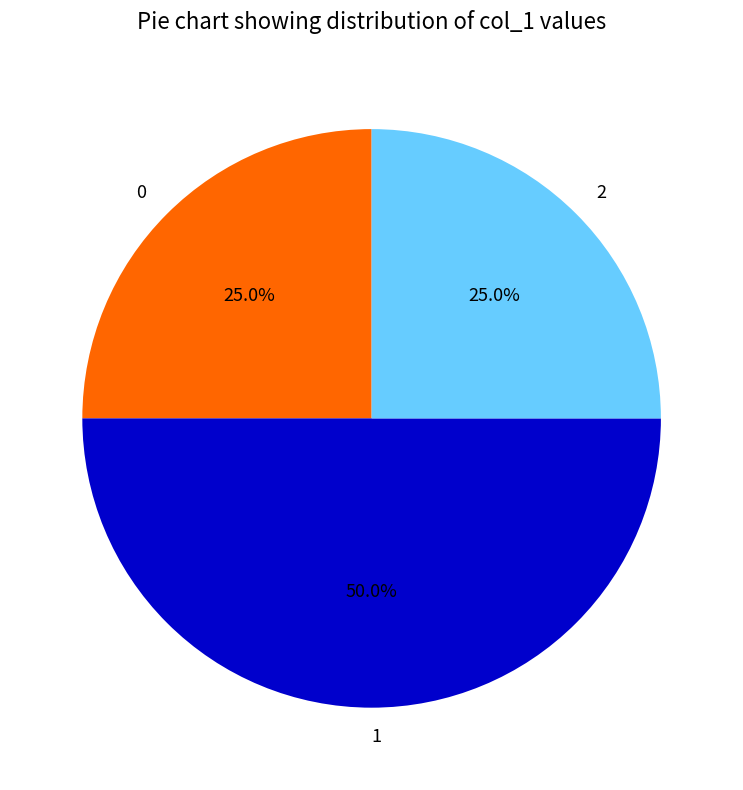

Is 0 the majority of the pie?

No